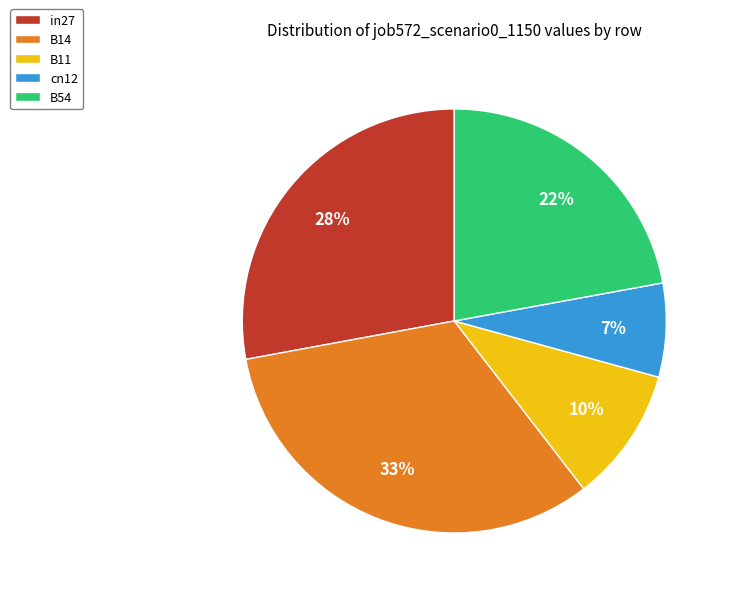

Rank the categories by value from lowest to highest.

cn12, B11, B54, in27, B14